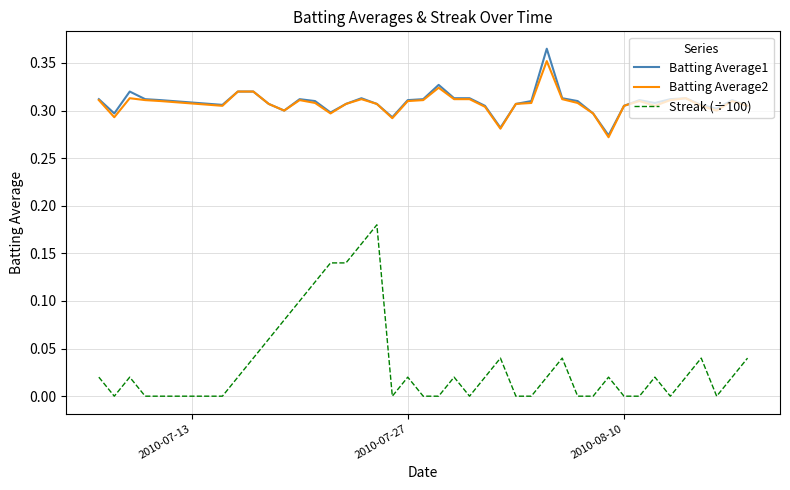

True or false: Batting Average2 and Streak (÷100) intersect in this chart.

False